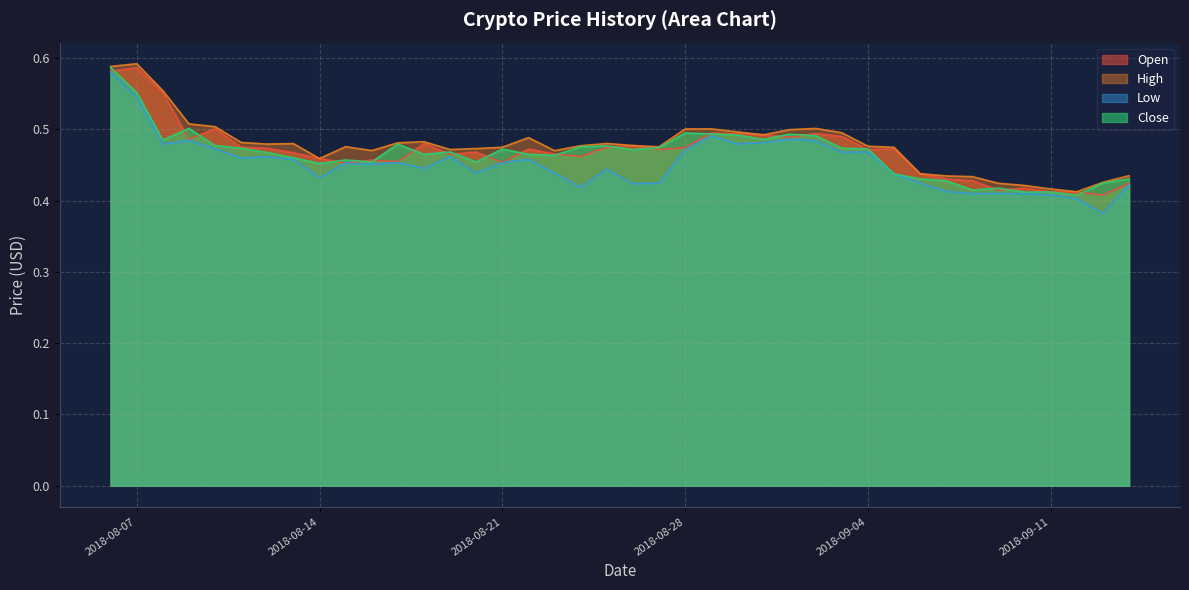

Where is the first local minimum for High?

2018-08-12